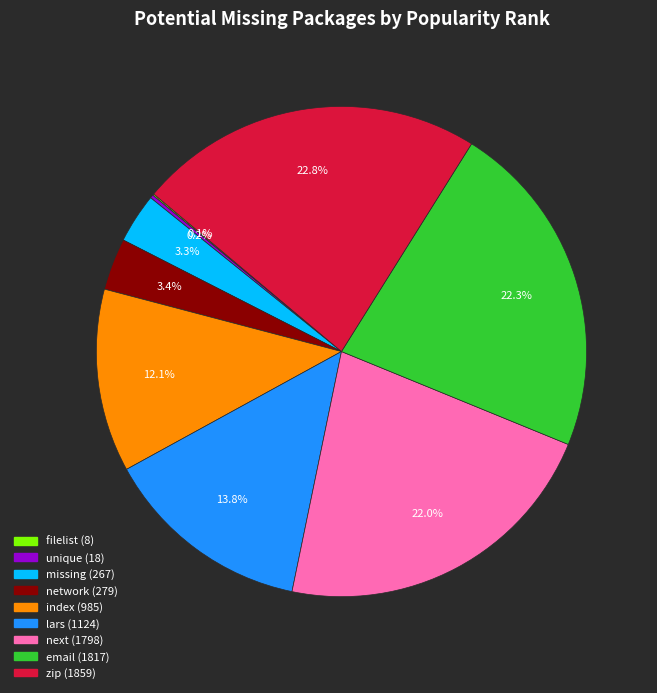

What portion of the pie excludes lars?

86.2%